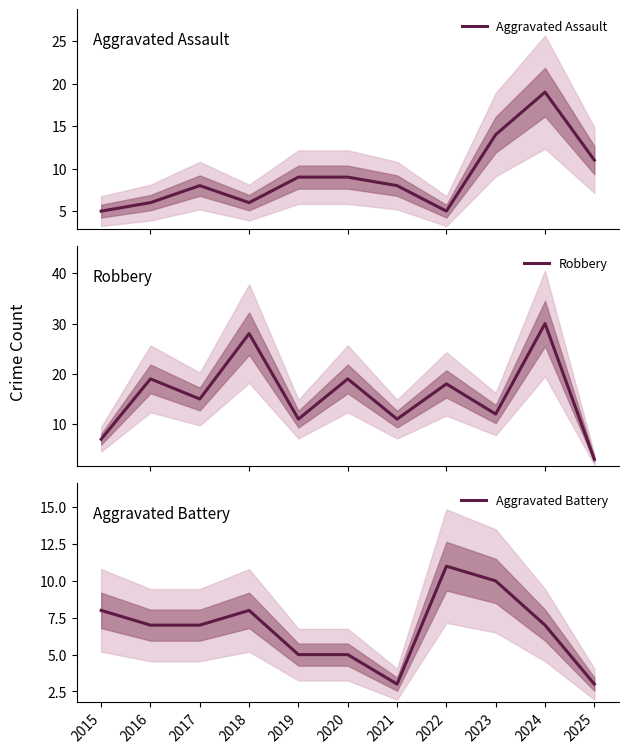

Where do Robbery and Aggravated Assault first cross each other?

2022 and 2023